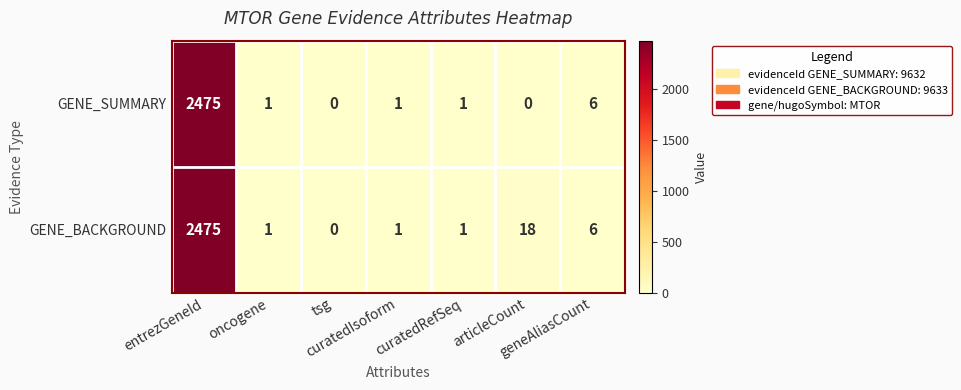

What is the spread (max minus min) of values at articleCount?

18